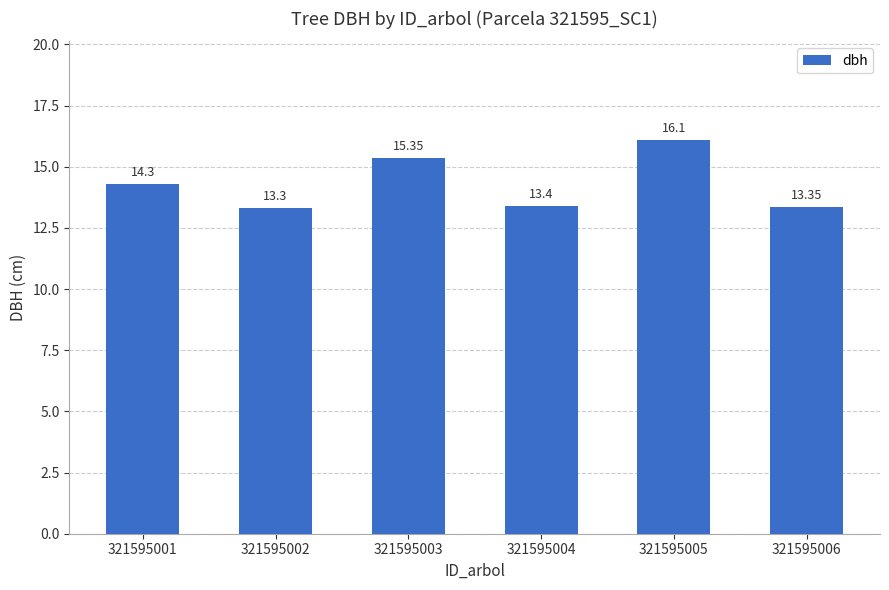

What is the maximum value shown in the chart?

16.1